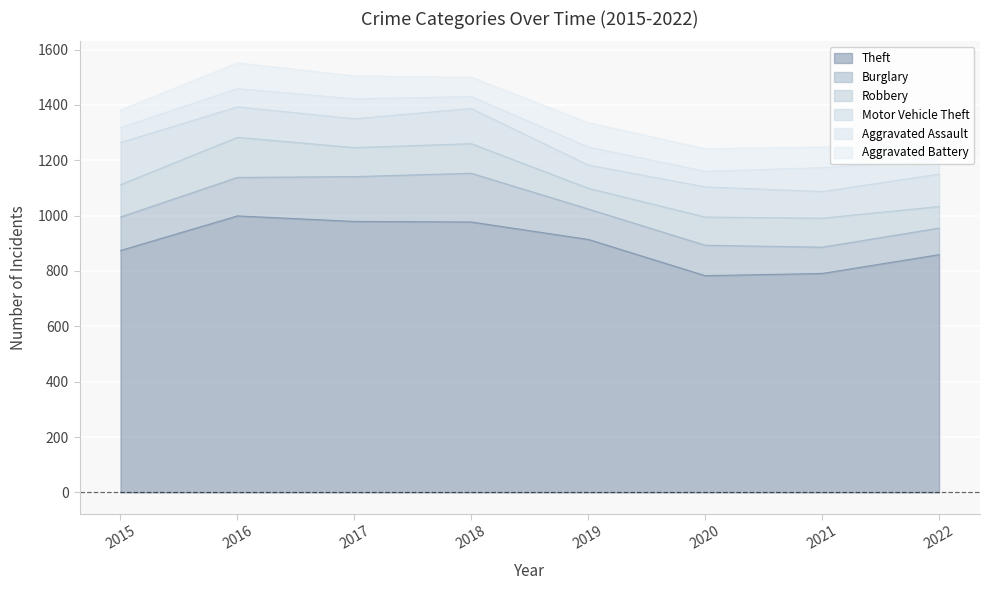

What is the sum of the Robbery values at 2022 and 2018?

185